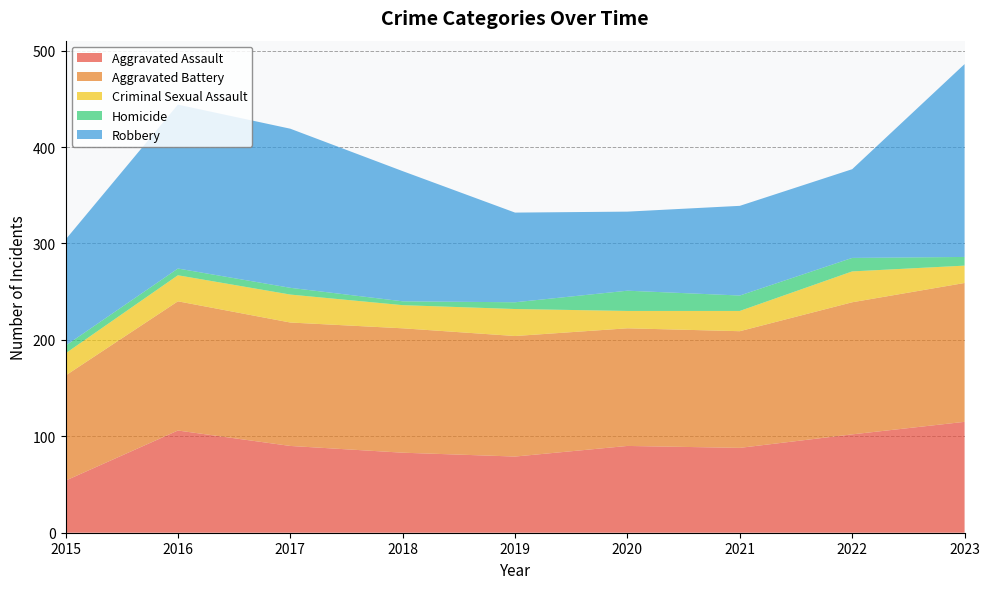

Reading left to right, extract all data points from this chart.

Aggravated Assault: 54	106	90	83	79	90	88	102	115
Aggravated Battery: 109	134	128	129	125	122	121	137	144
Criminal Sexual Assault: 23	27	29	24	28	18	21	32	18
Homicide: 8	7	7	4	7	21	16	14	9
Robbery: 110	170	165	135	93	82	93	92	200